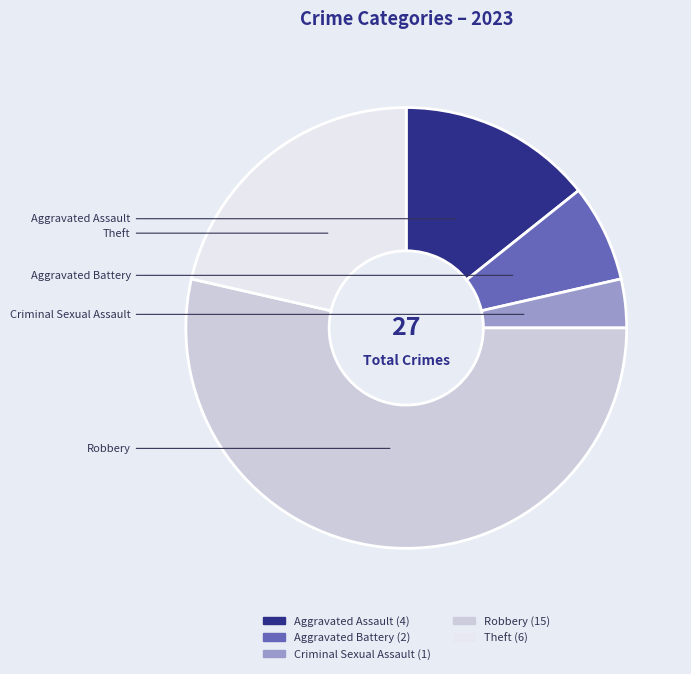

The Aggravated Battery slice represents 1% of the pie. True or false?

False